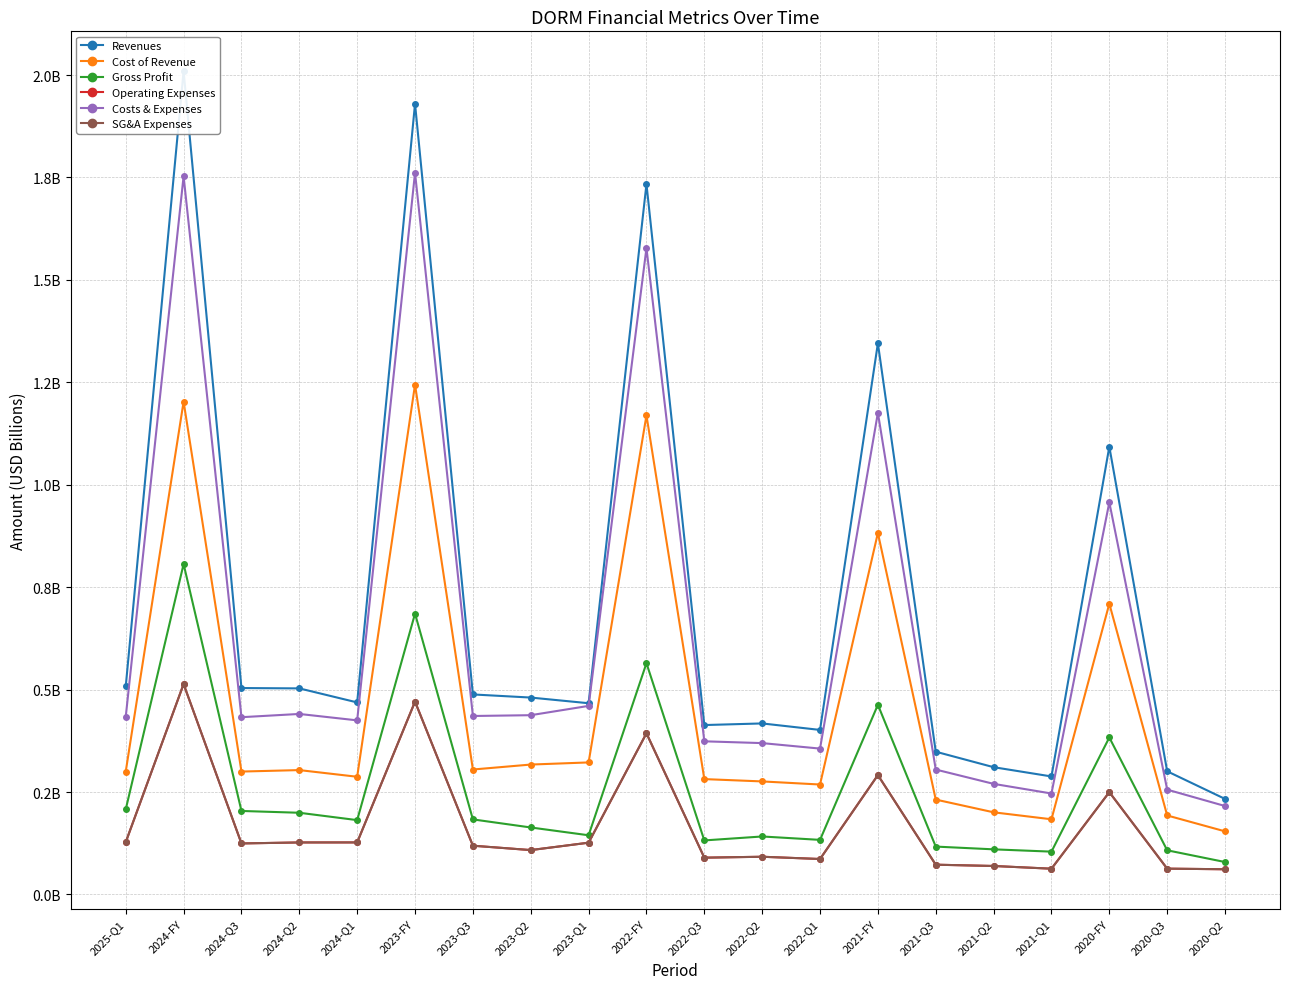

Where is Cost of Revenue nearest to the value 0?

2020-Q2